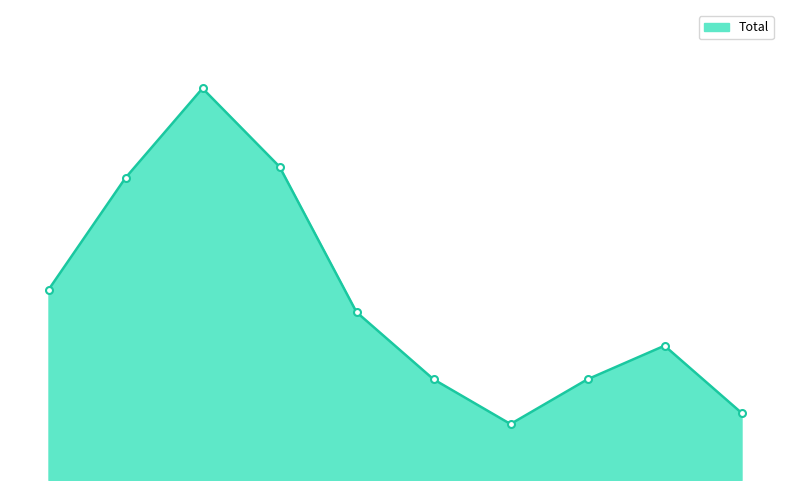

Does the chart have visible grid lines?

No